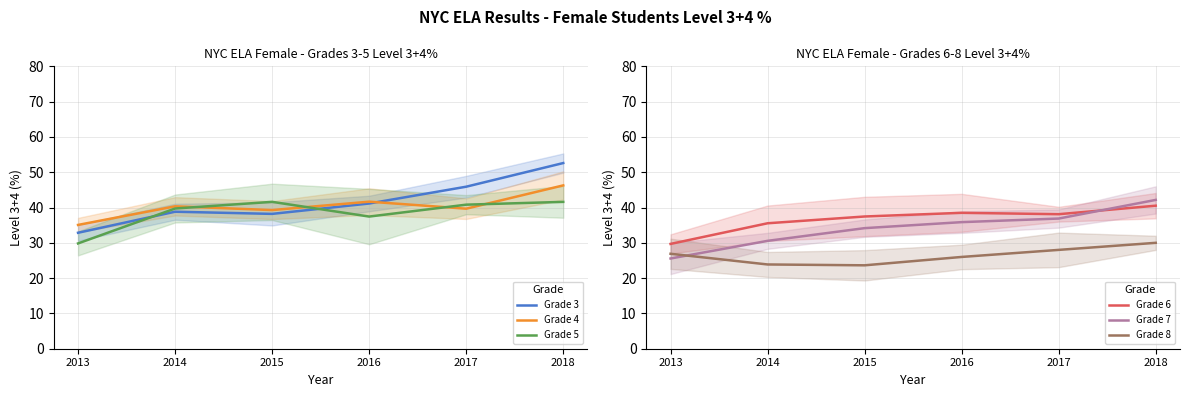

True or false: Grade 6 and Grade 4 intersect in this chart.

False